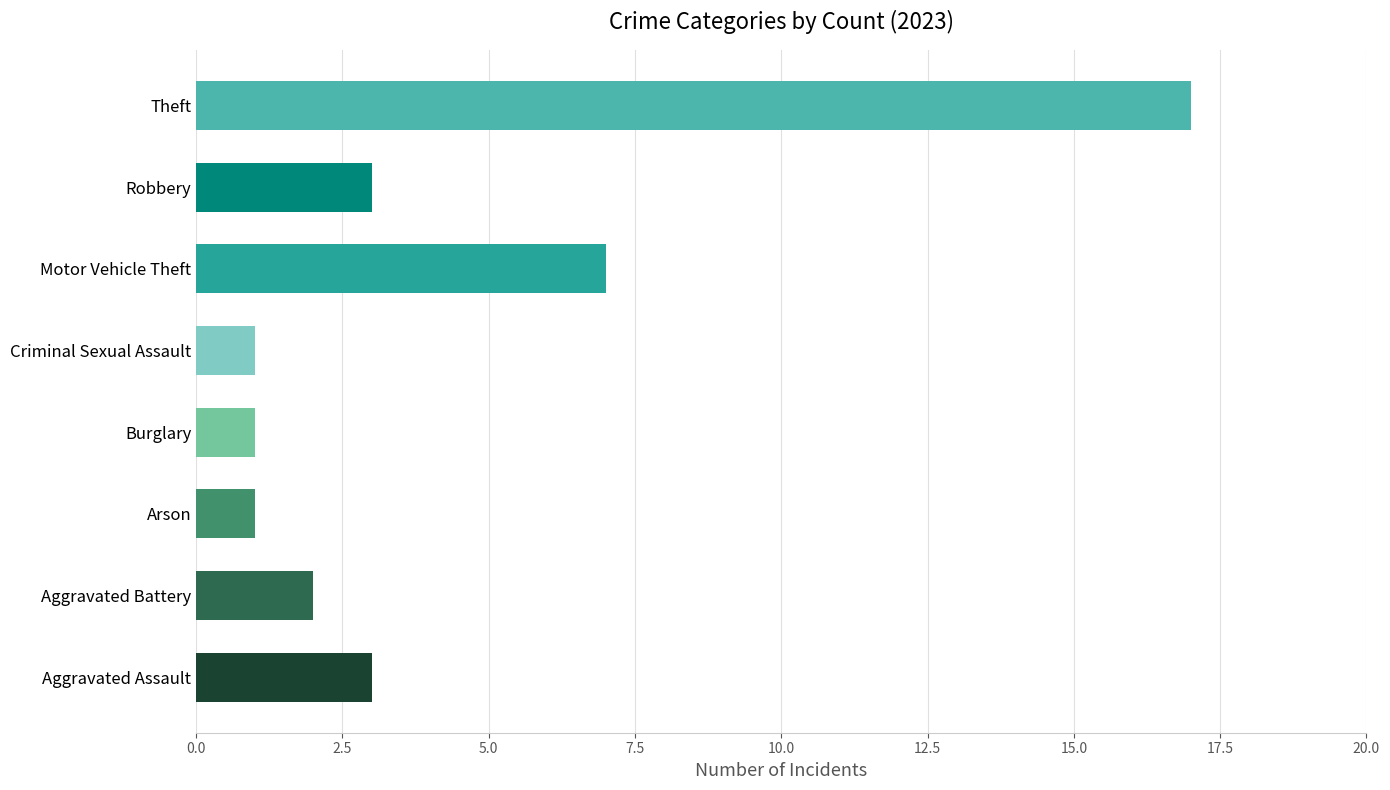

What is the ratio of the value at Robbery to the value at Burglary?

3.0